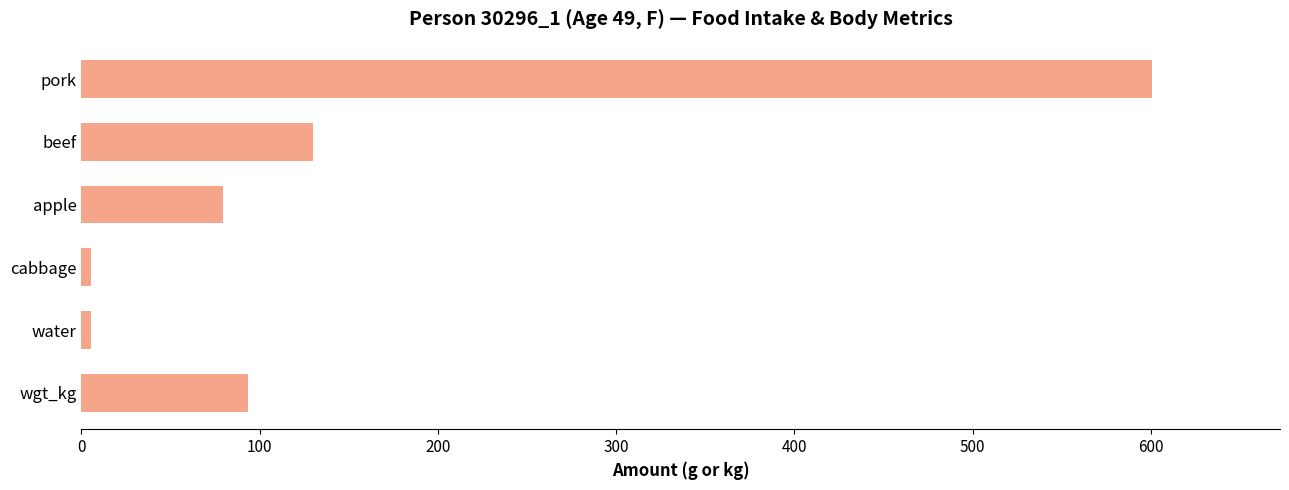

Is it true that the value at wgt_kg is 49.8?

False